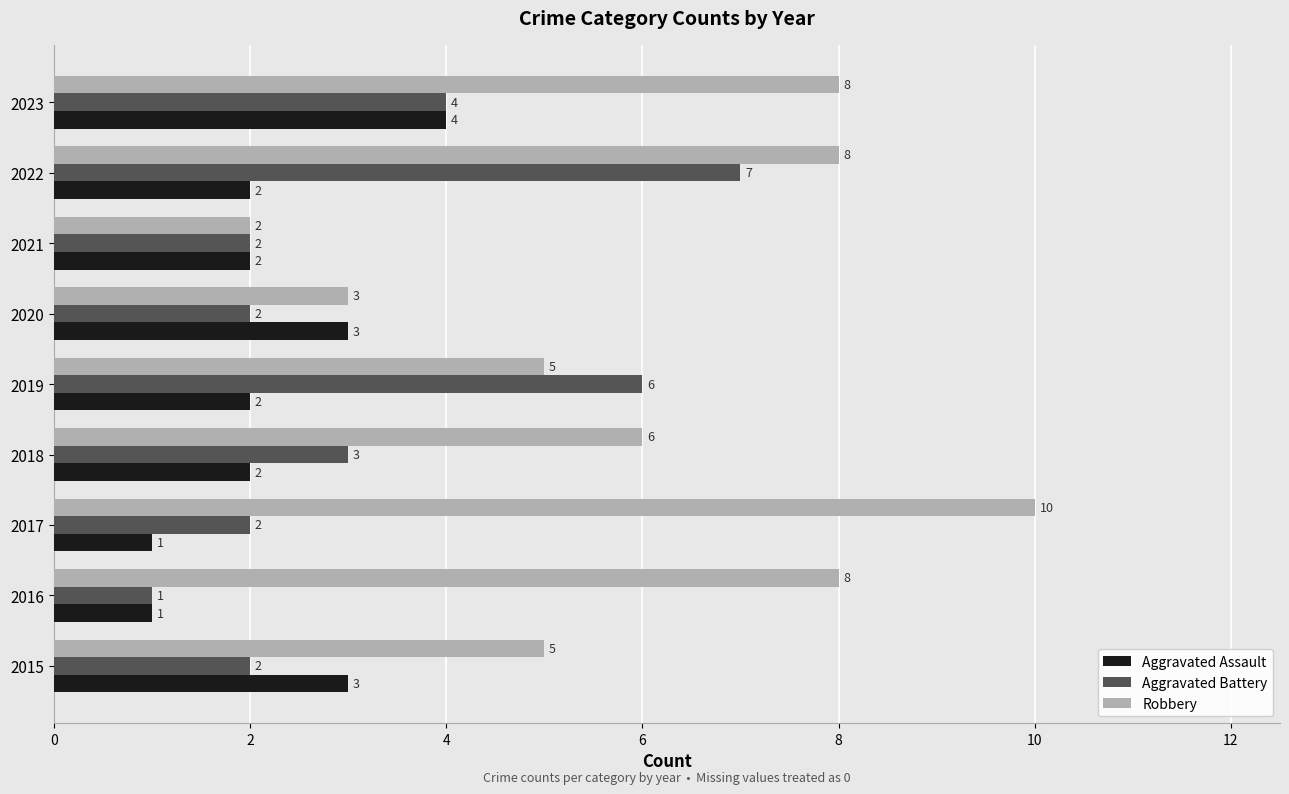

At which label is Robbery closest to 6?

2018